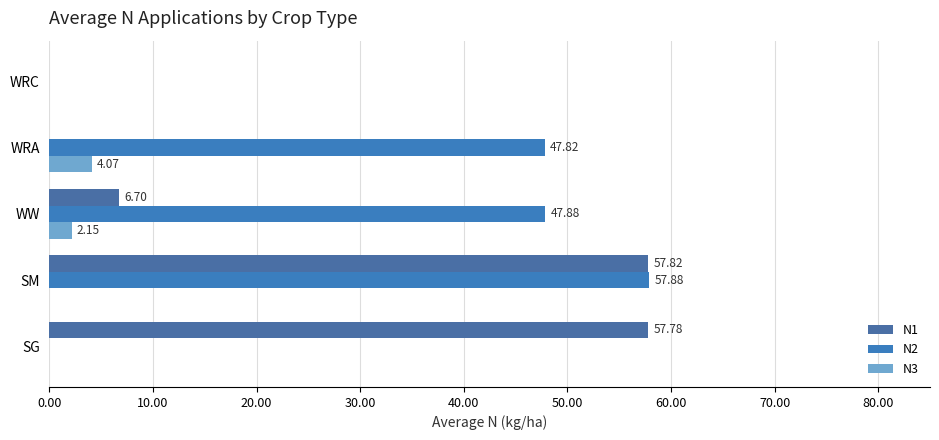

At which category is the sum across all series the highest?

SM